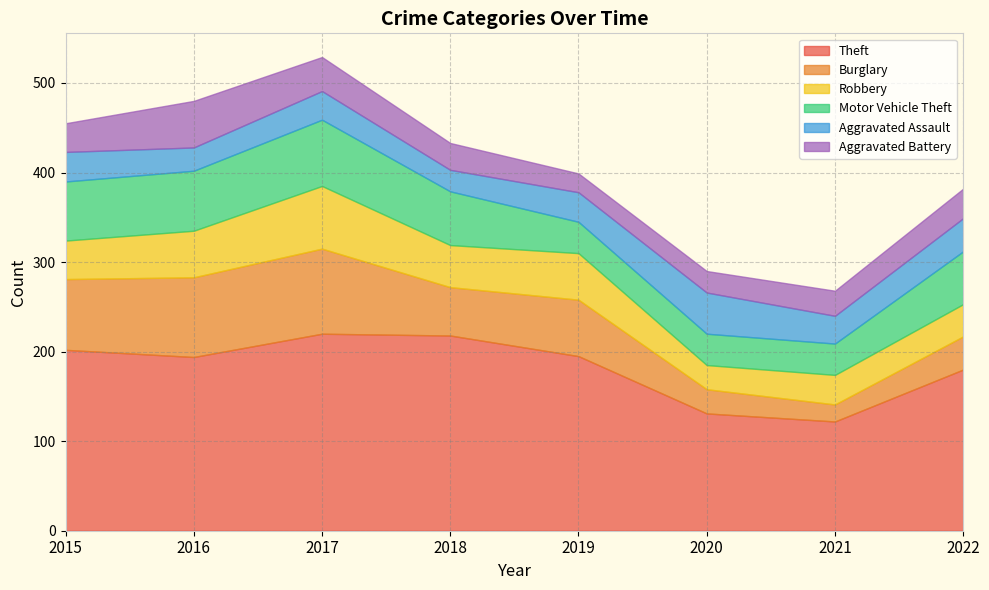

Rank the categories by Aggravated Battery value from highest to lowest.

2016, 2017, 2022, 2015, 2018, 2021, 2020, 2019